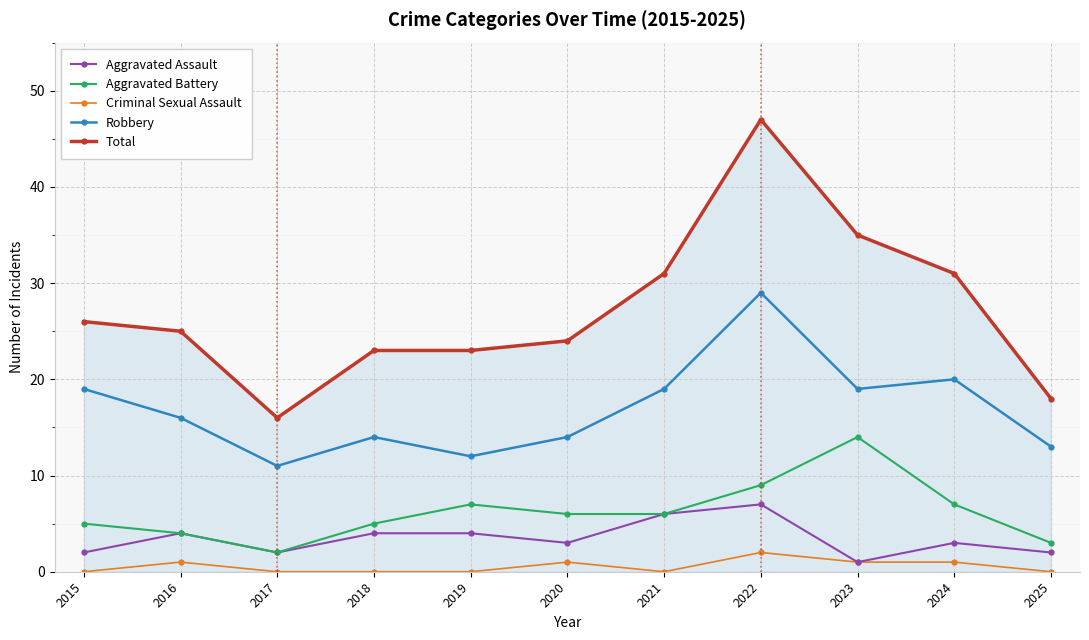

True or false: Robbery and Aggravated Assault intersect in this chart.

False